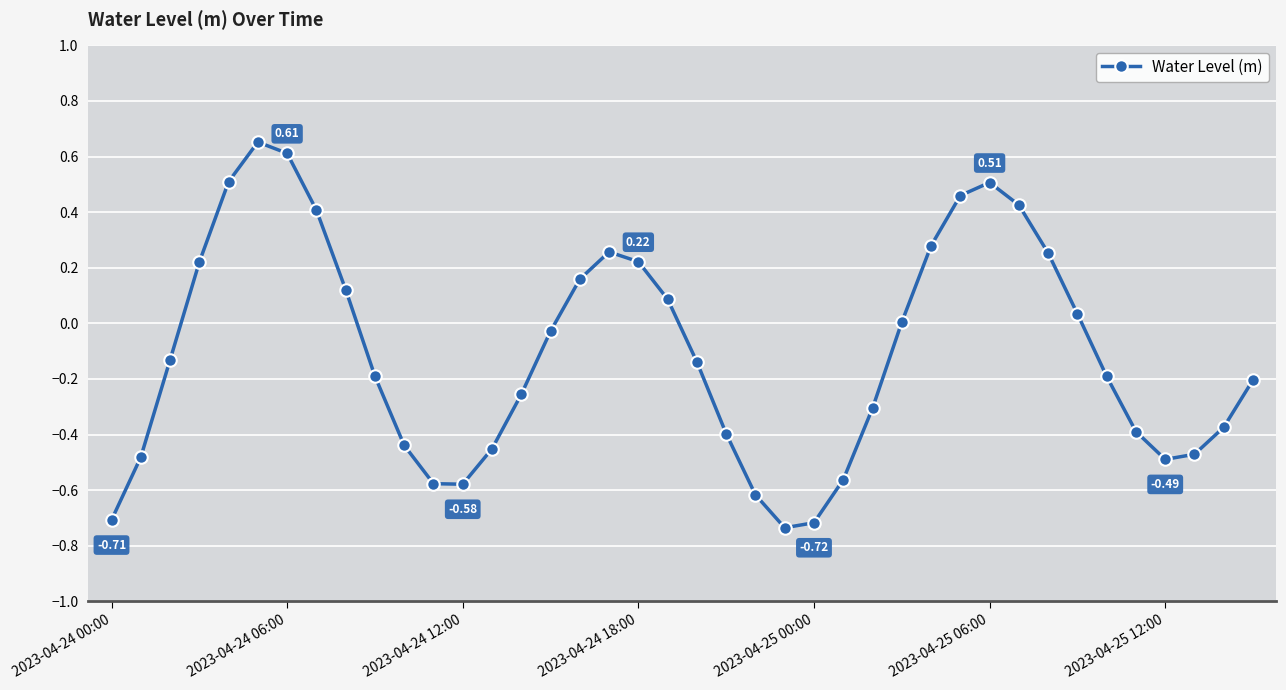

What is the difference between the second highest and minimum values?

1.3